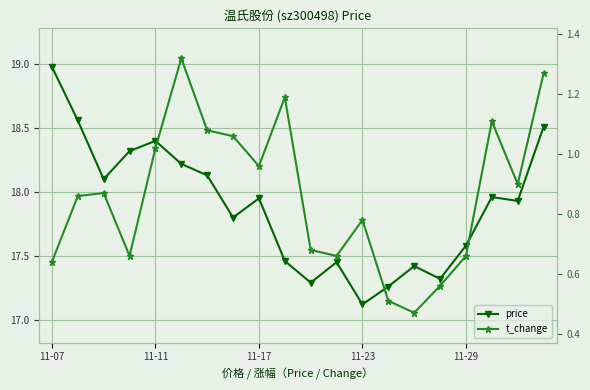

At how many categories does at least one series exceed 3?

20